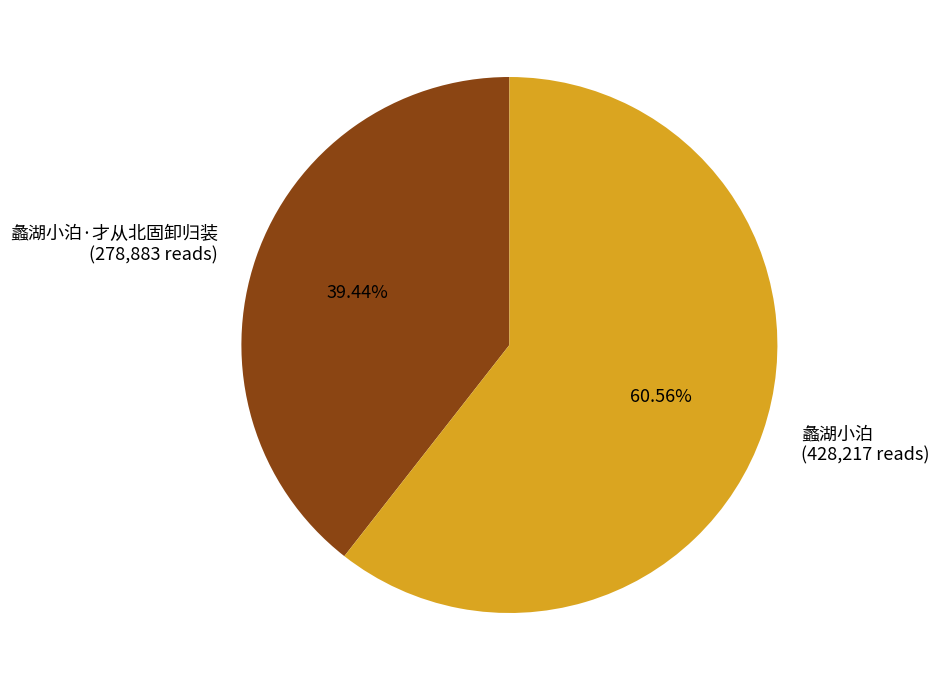

Rank the categories by value from lowest to highest.

蠡湖小泊·才从北固卸归装 (278,883 reads), 蠡湖小泊 (428,217 reads)